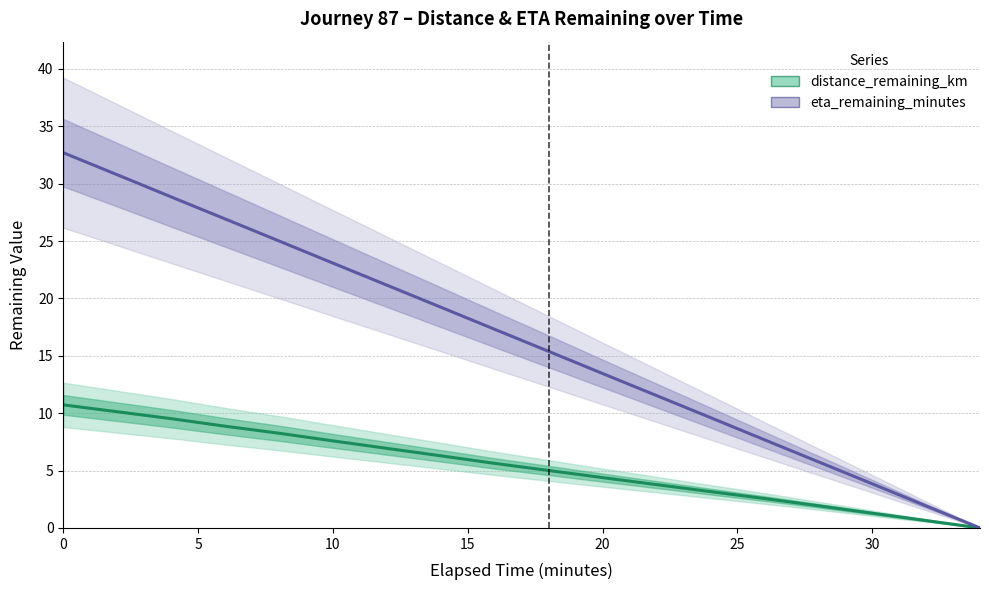

Reading left to right, list all the values displayed in this chart.

distance_remaining_km: 10.7	10.1	9.5	8.9	8.3	7.6	6.9	6.3	5.6	5.0	4.4	3.8	3.2	2.6	1.9	1.3	0.6	0.0
eta_remaining_minutes: 32.7	30.8	28.9	26.9	25.0	23.1	21.2	19.2	17.3	15.4	13.5	11.5	9.6	7.7	5.8	3.9	1.9	0.0